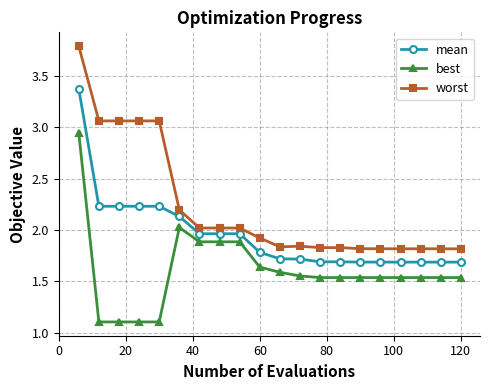

List the series in order of their overall mean, lowest first.

best, mean, worst